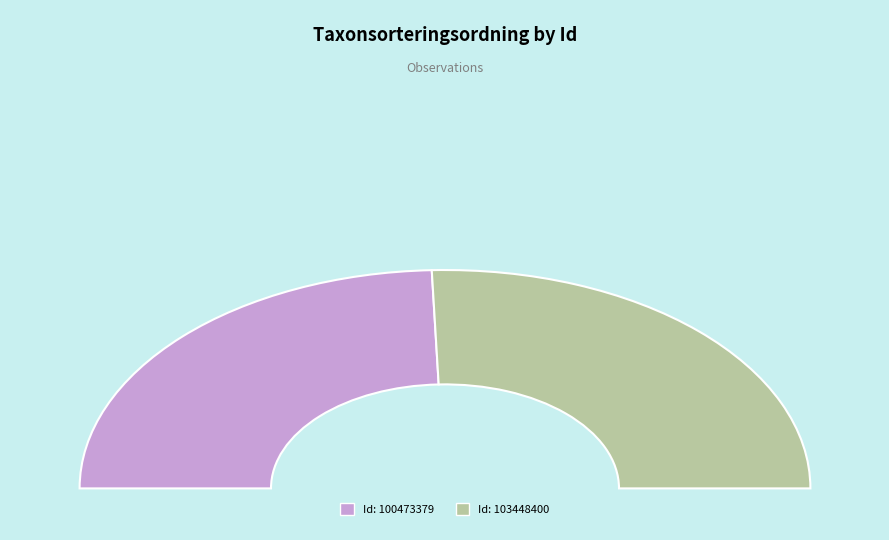

What is the change in value from 100473379 to 103448400?

+4658